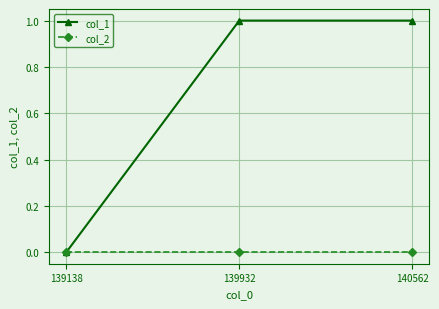

How many distinct data groups are displayed?

2